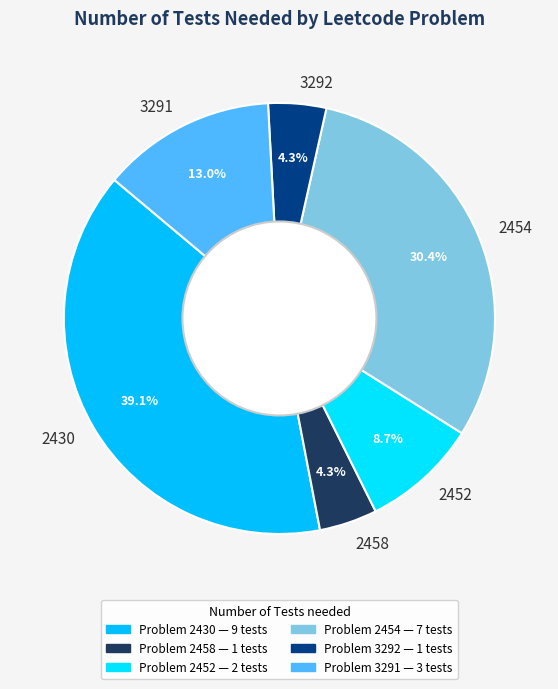

The 2458 slice represents 4% of the pie. True or false?

True